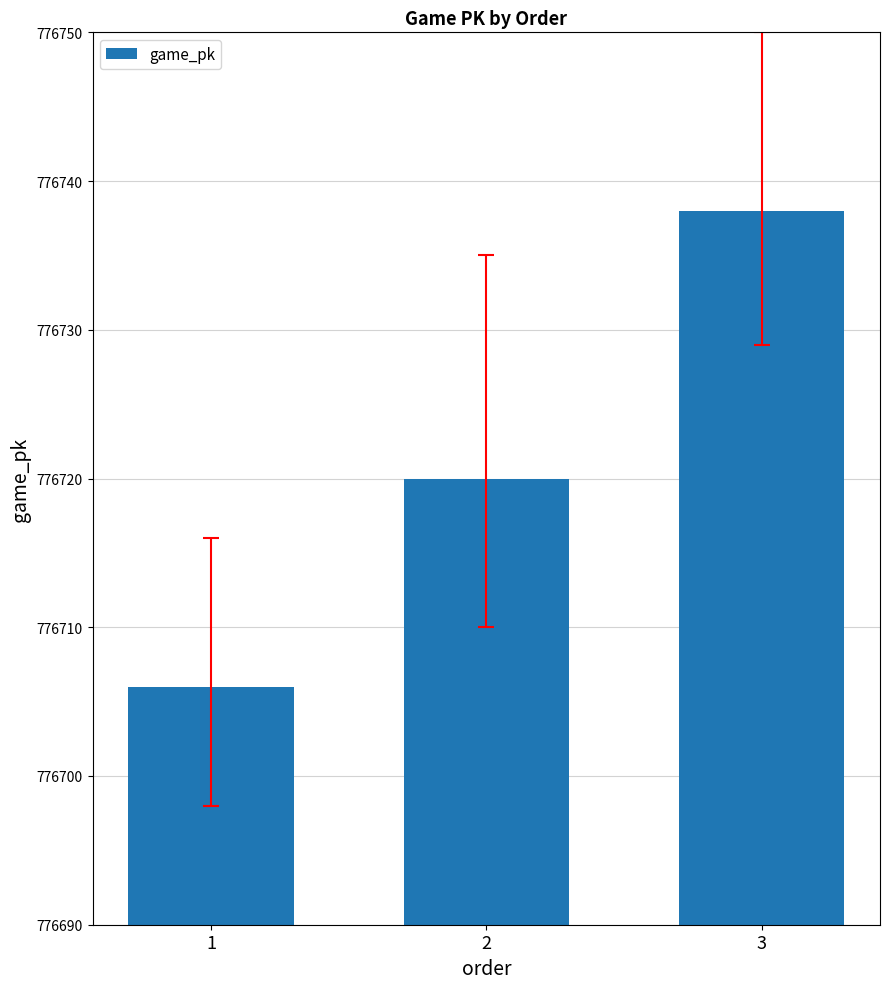

What is the value of the 2nd bar from the left?

776720